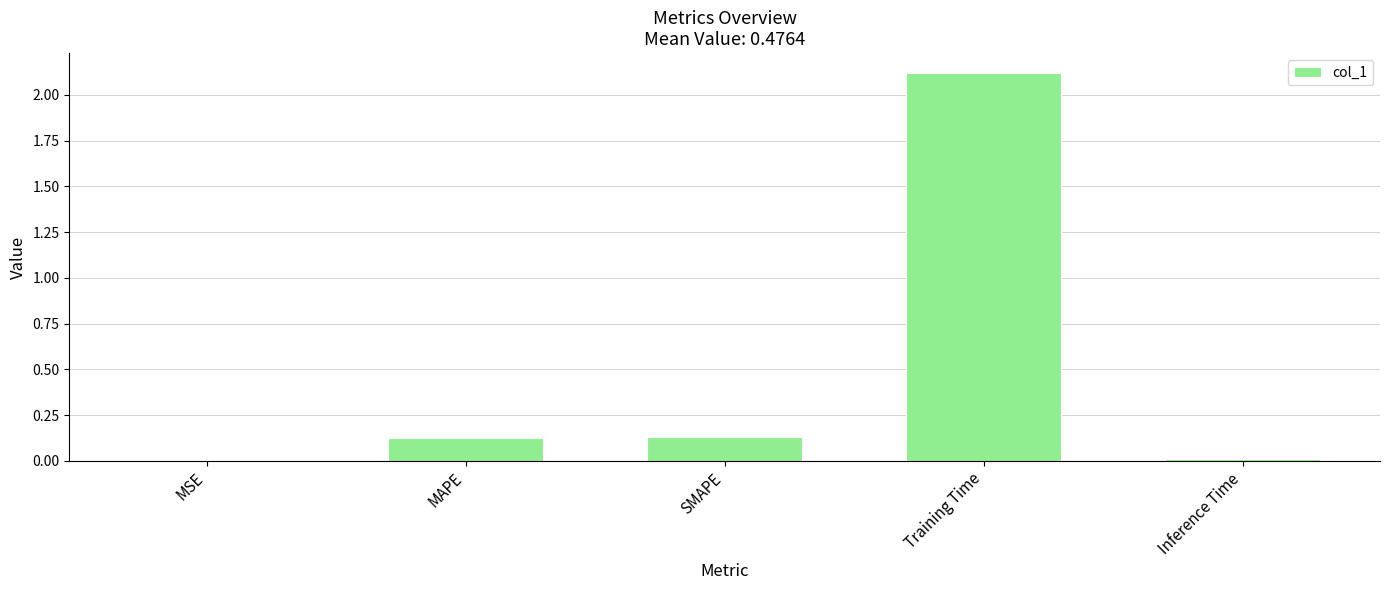

Between MSE and Training Time, which is larger?

Training Time